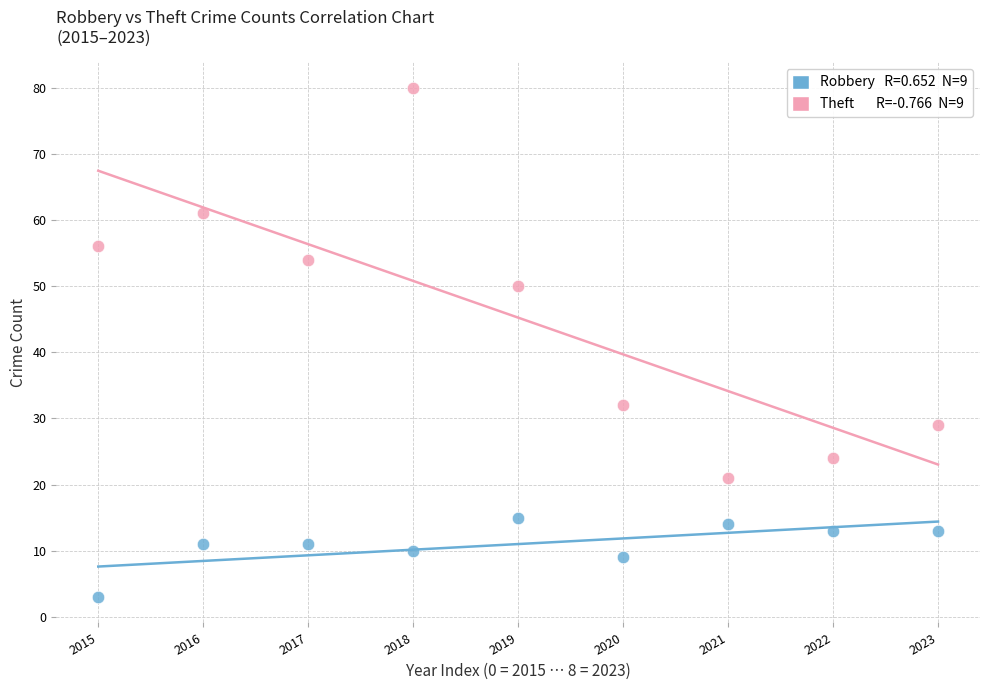

Across all data points, what is the range of Y values (max minus min)?

77